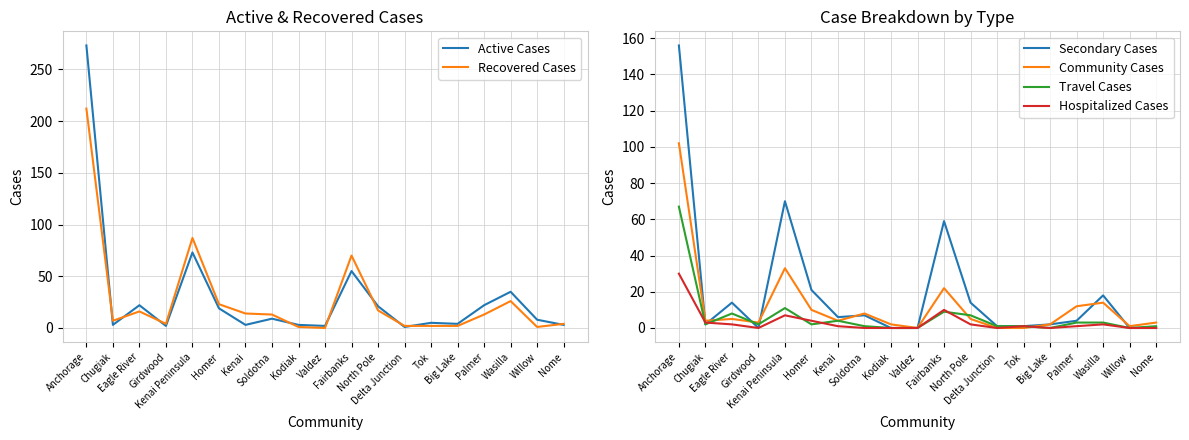

How many data points in Travel Cases are less than 2?

8